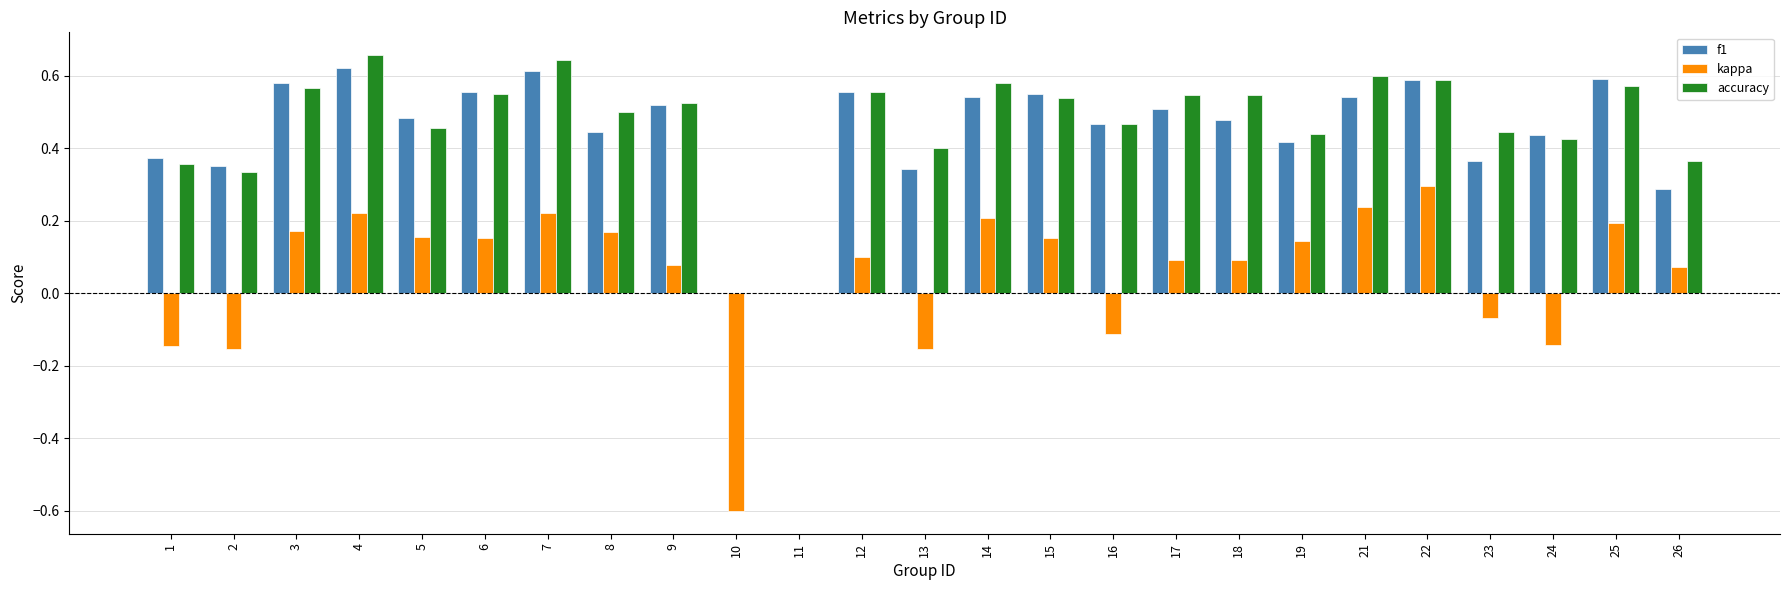

Which series changed the most between 2 and 3?

kappa